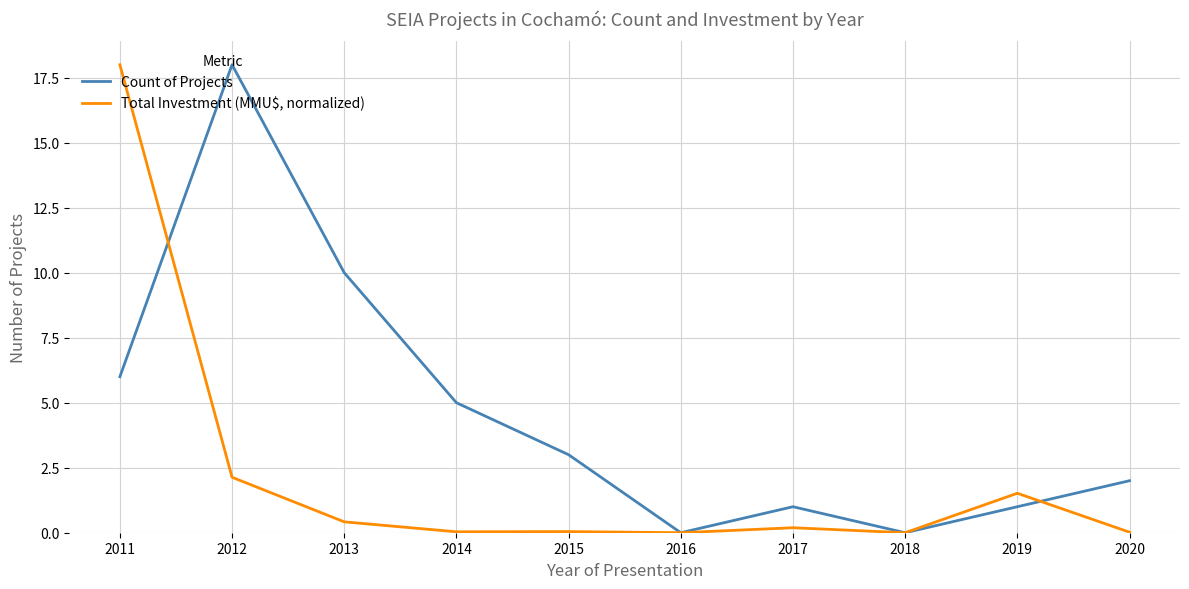

Does the chart have visible grid lines?

Yes